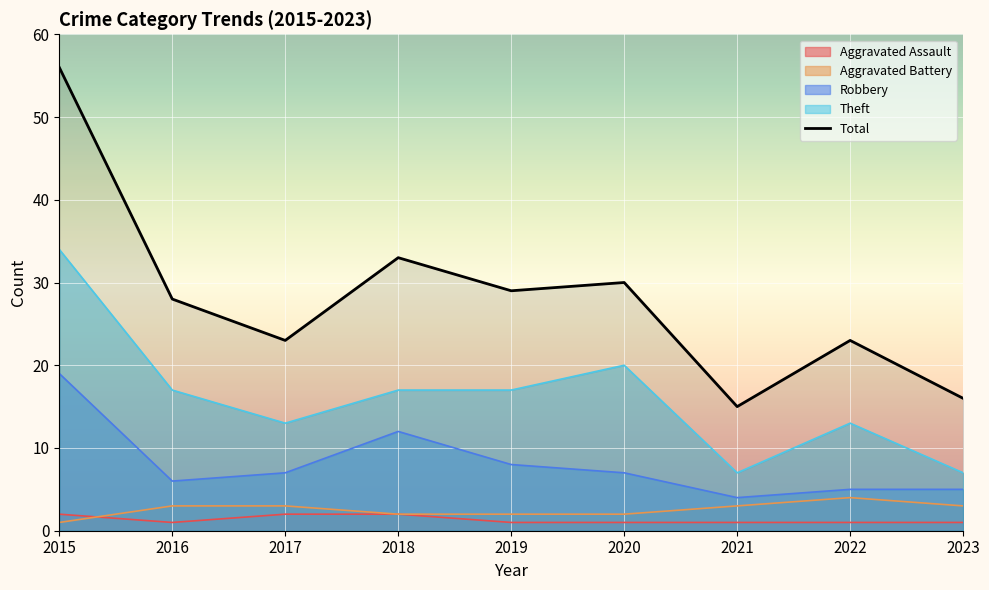

How many lines are shown in the chart?

5